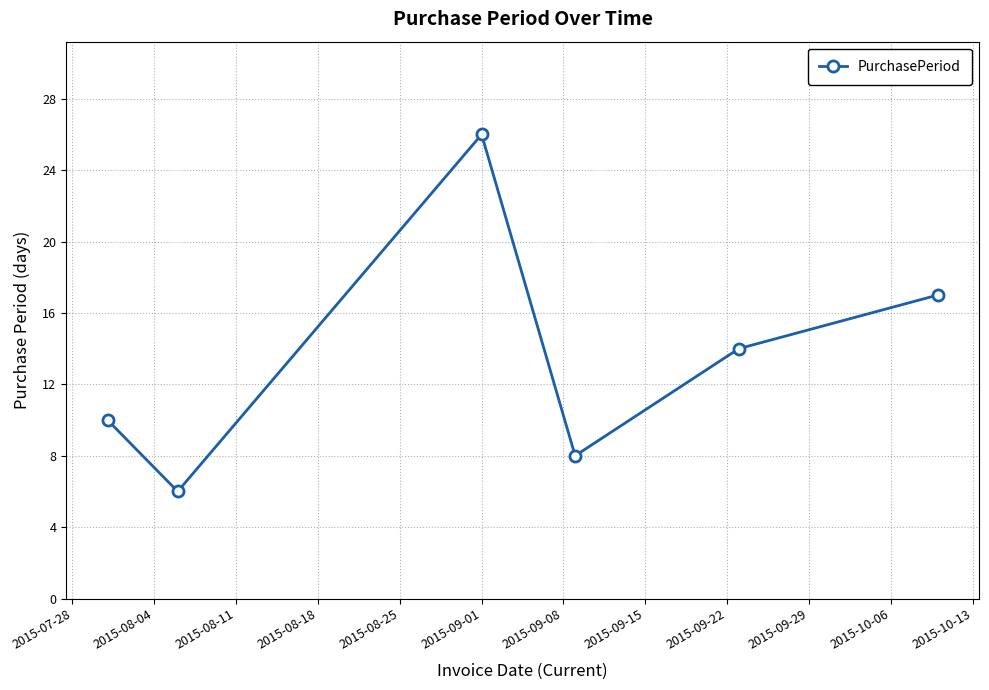

How many points are higher than both their immediate neighbors (excluding endpoints)?

1